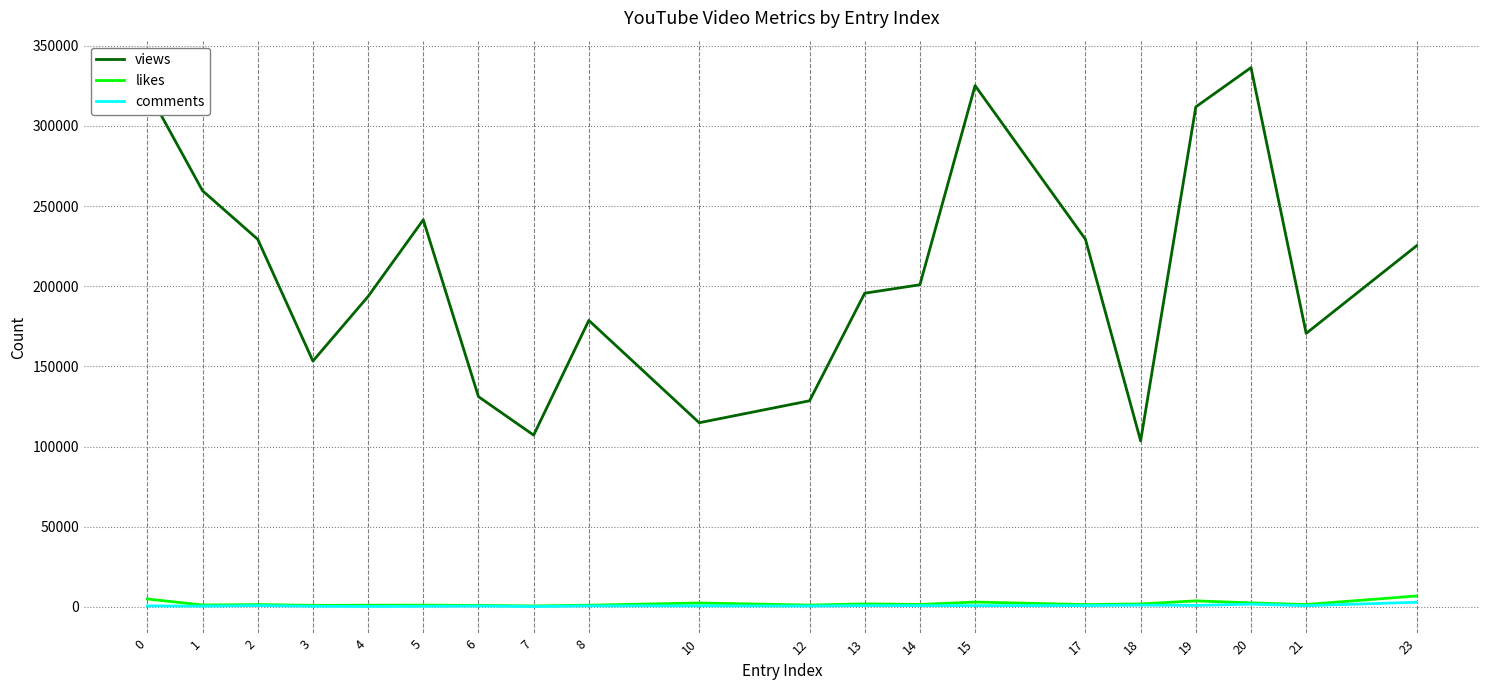

At which category does views reach its first local valley?

3